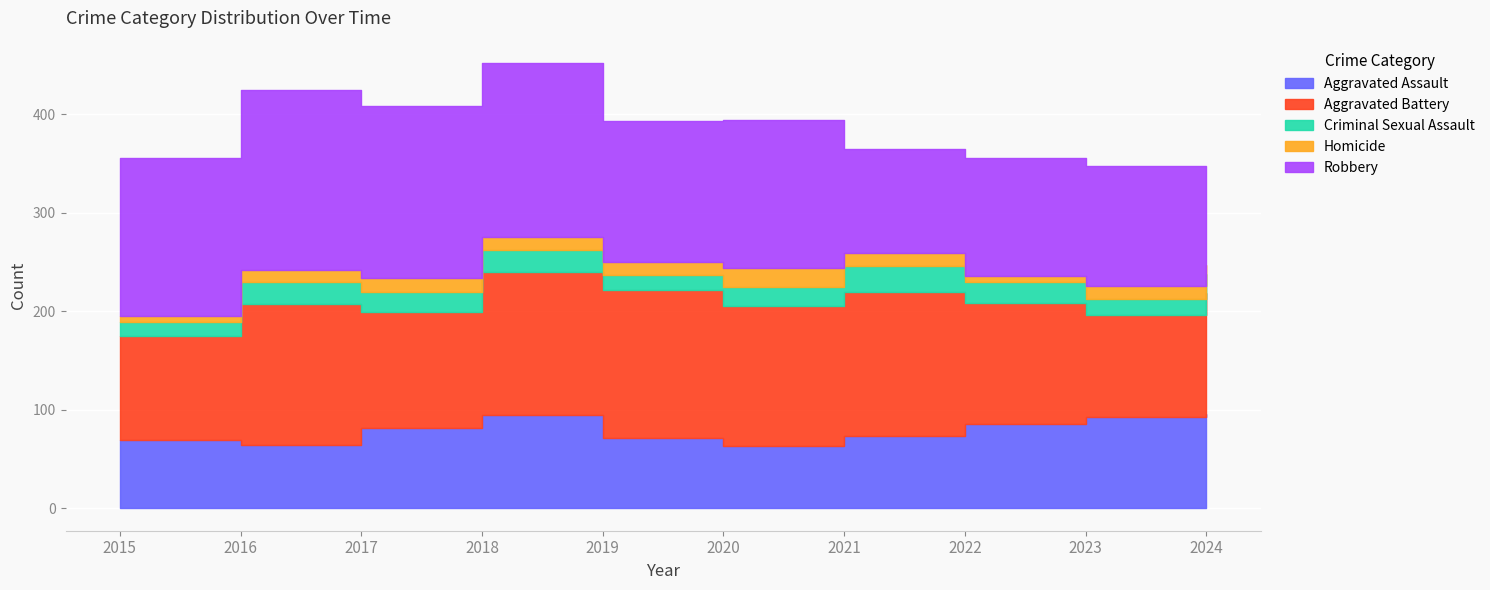

At which category is the sum across all series the highest?

2018